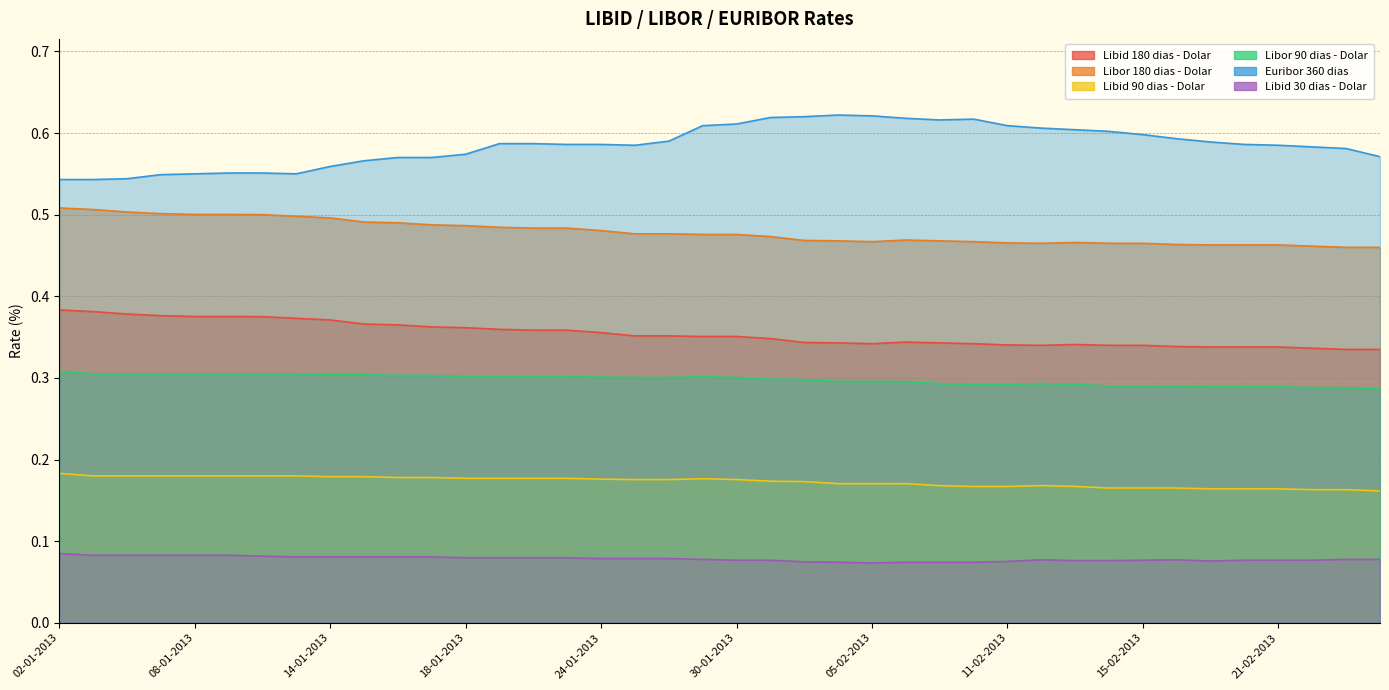

Where is the first local minimum for Libid 180 dias - Dolar?

05-02-2013